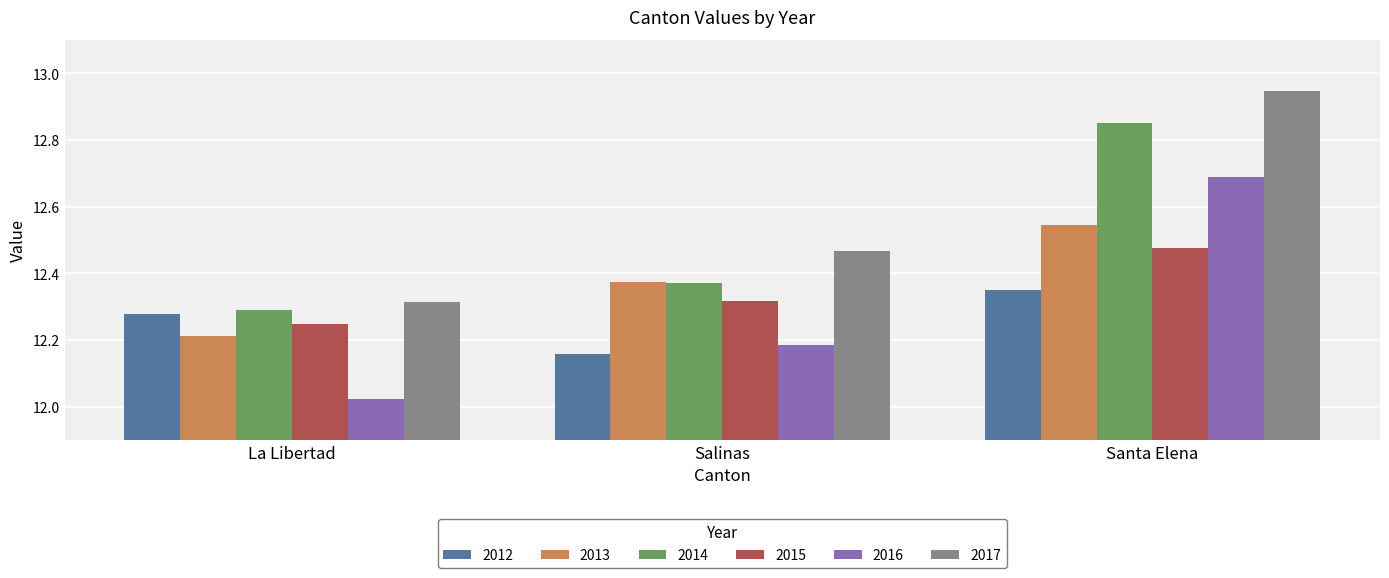

What position from the right is La Libertad?

3